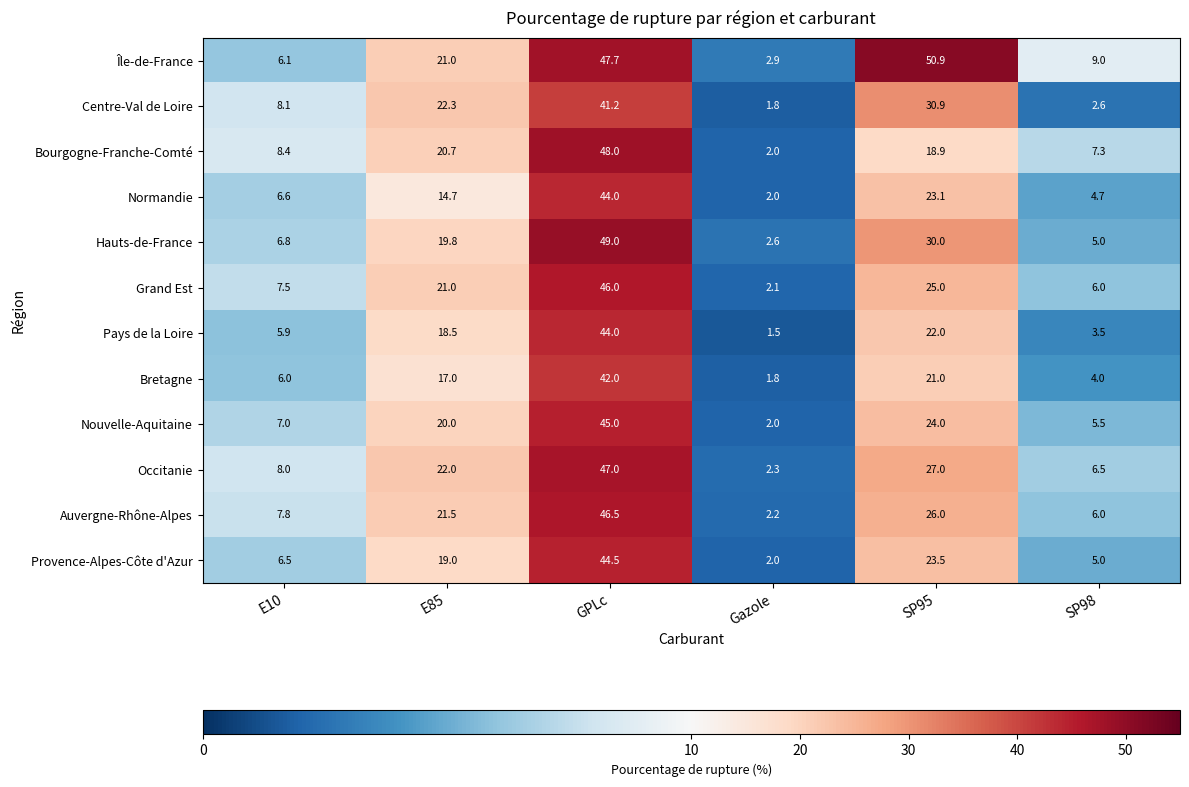

What is the difference between the maximum and minimum values in the Bourgogne-Franche-Comté series?

46.0